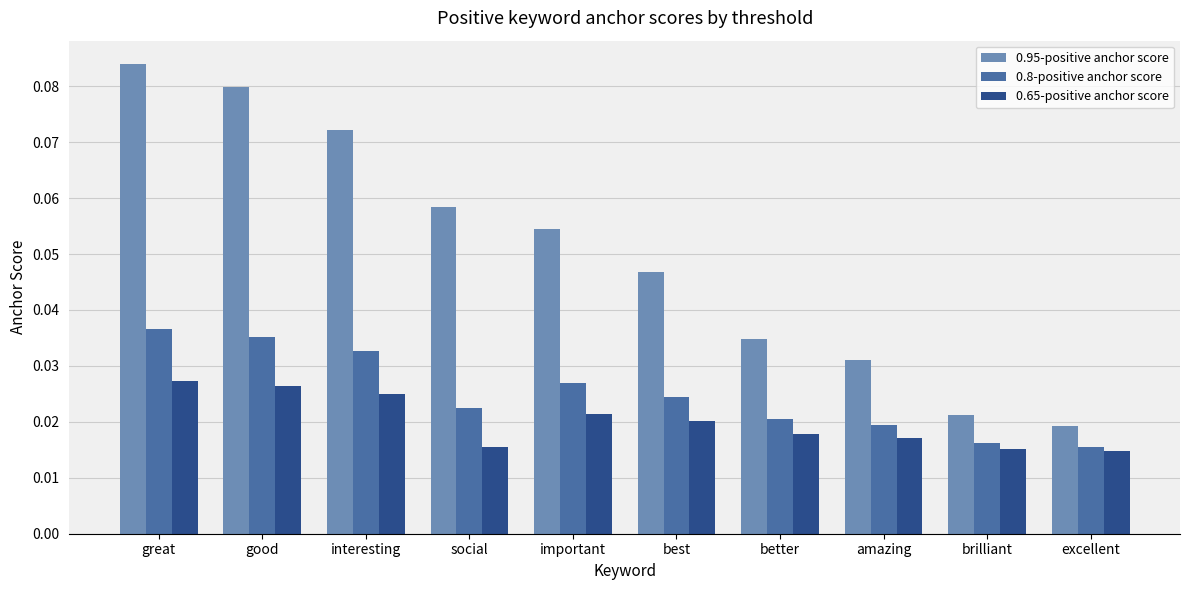

At how many categories does at least one series exceed 0?

10